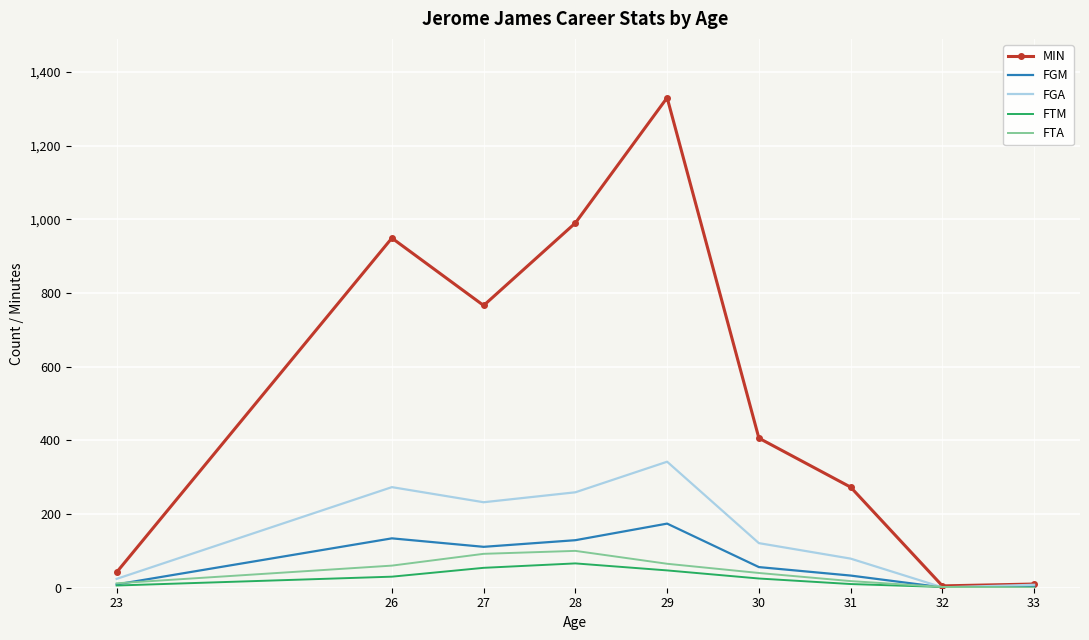

Count the number of data series in this chart.

5